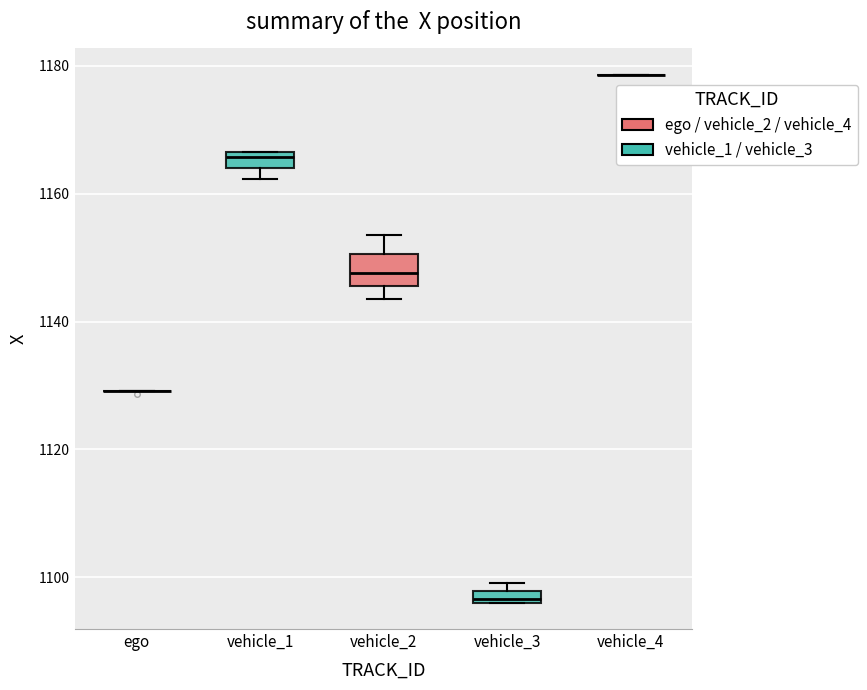

Which box is the tallest, from its lower edge to its upper edge?

vehicle_2